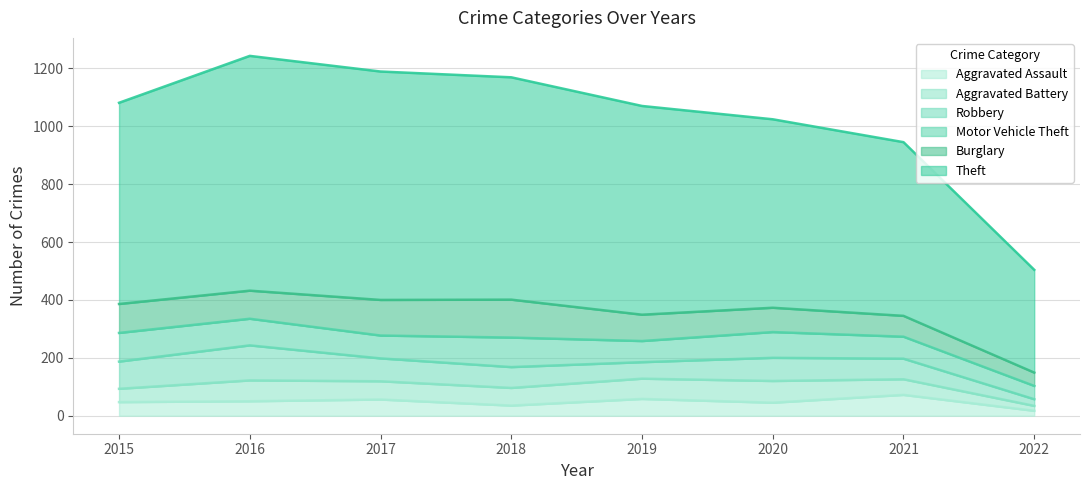

What is the total value across all series at 2017?

1189